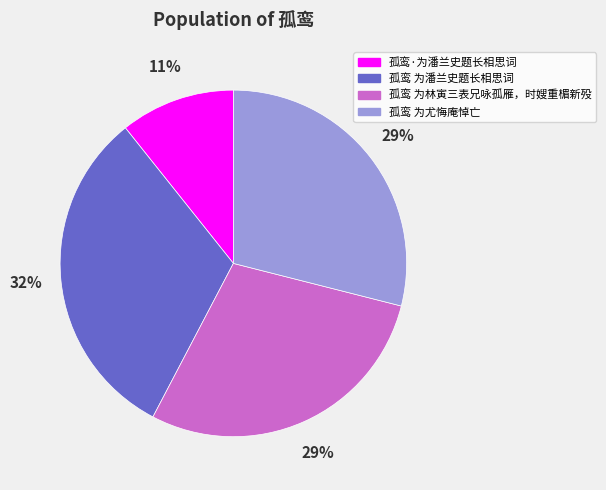

What is the smallest slice in the pie chart?

孤鸾·为潘兰史题长相思词